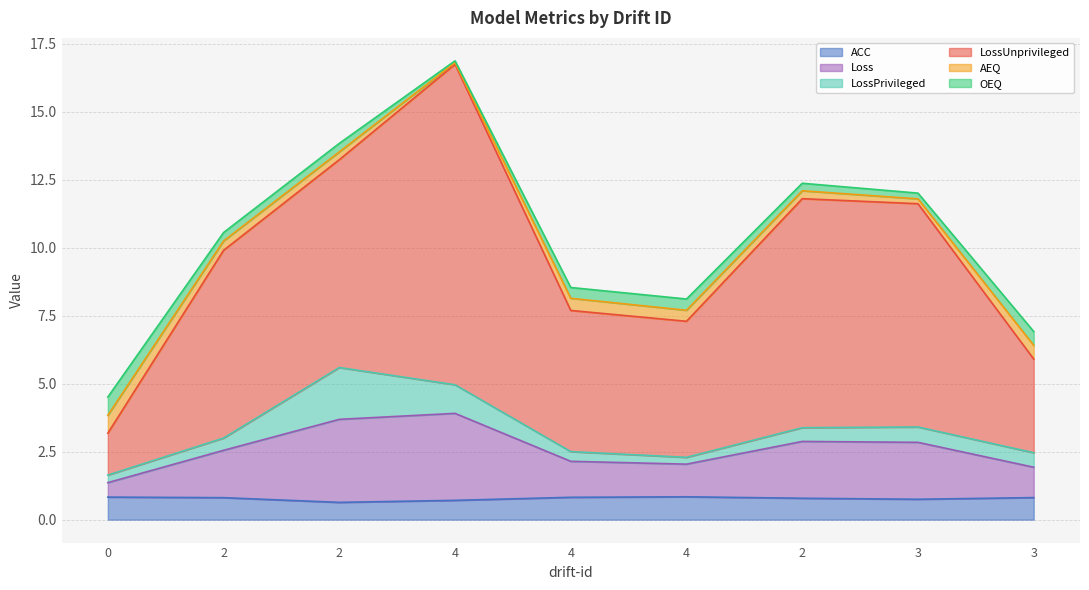

Which category has the lowest value across all series?

2